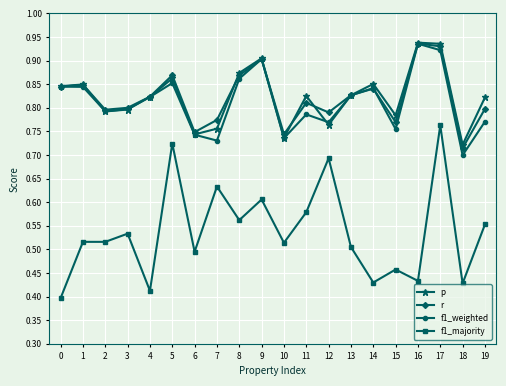

What is the sum of the f1_majority values at 8 and 10?

1.1